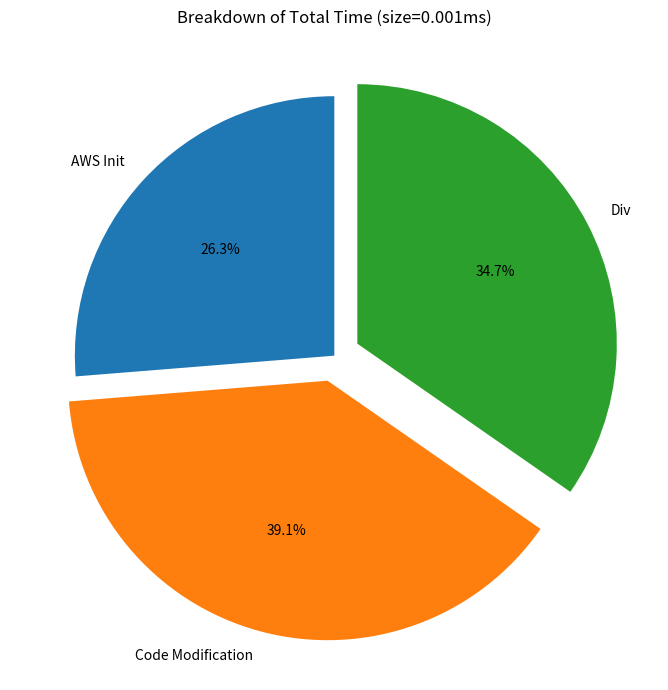

Rank the categories by value from lowest to highest.

AWS Init, Div, Code Modification